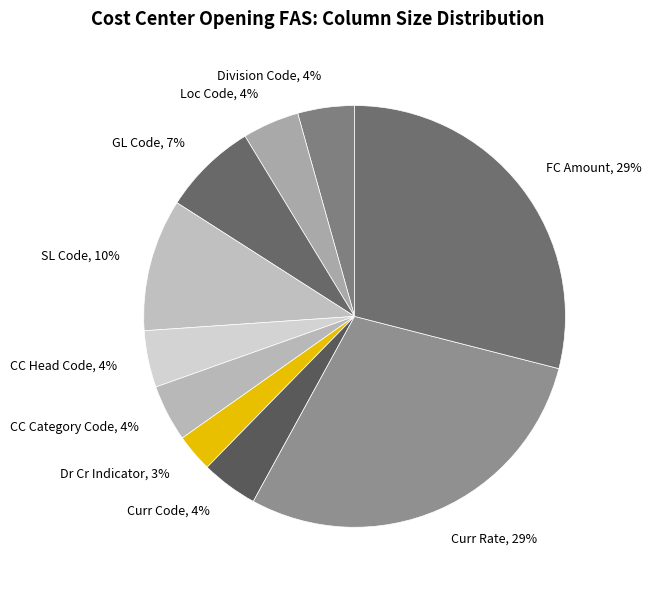

Which category has the smallest portion of the pie?

Dr Cr Indicator